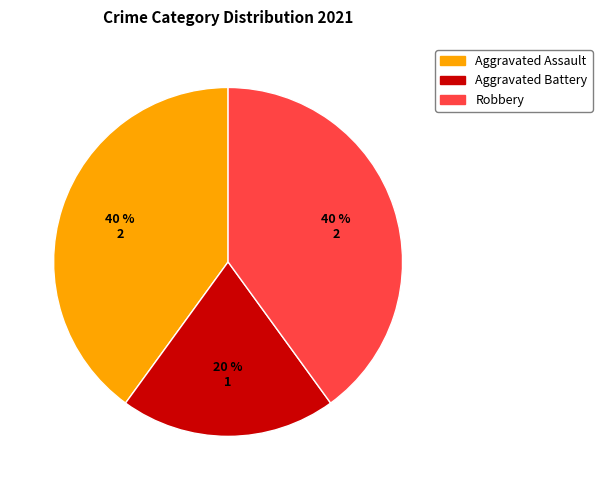

Does any single category account for the majority?

No